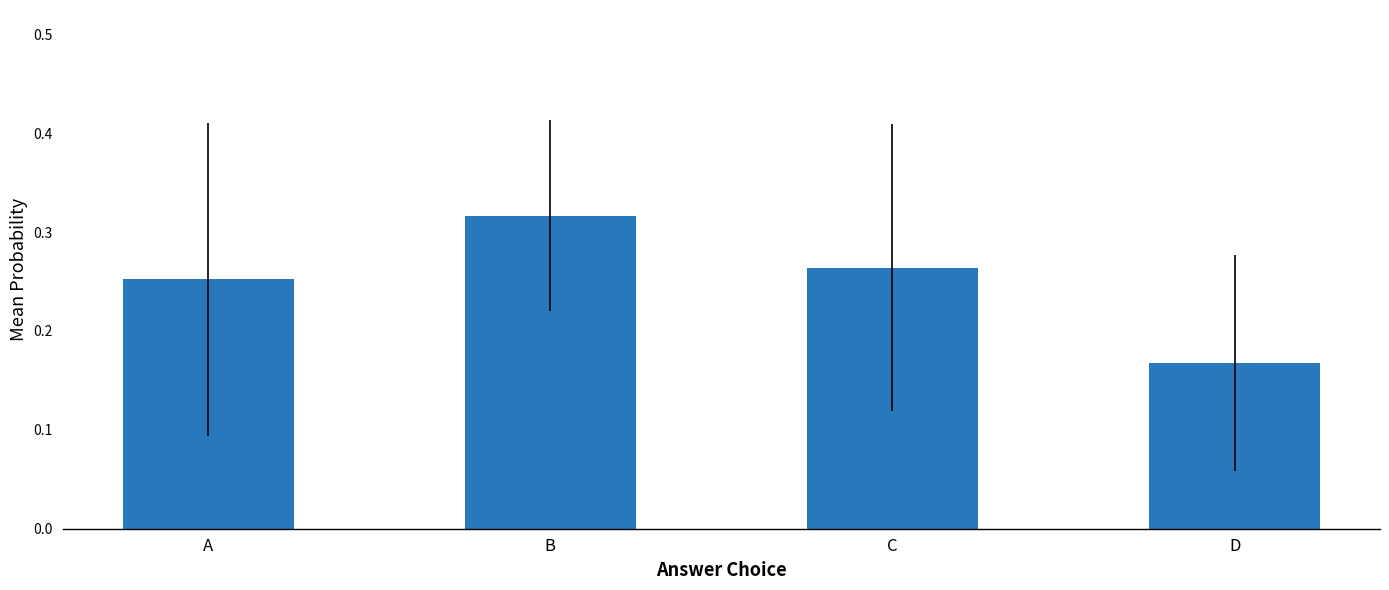

The value at B is 0.4. True or false?

False